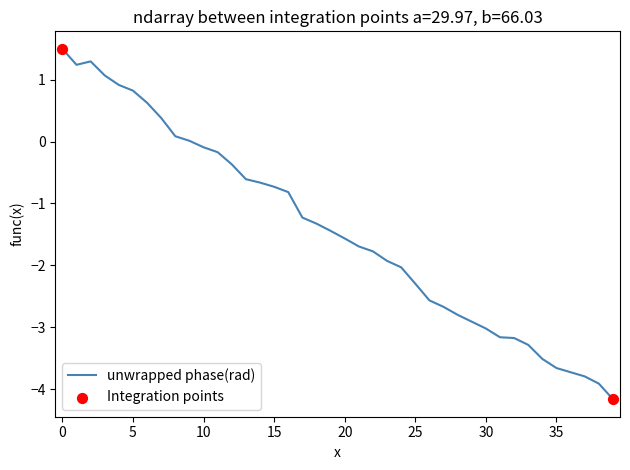

What is the difference between the maximum and minimum values?

5.7